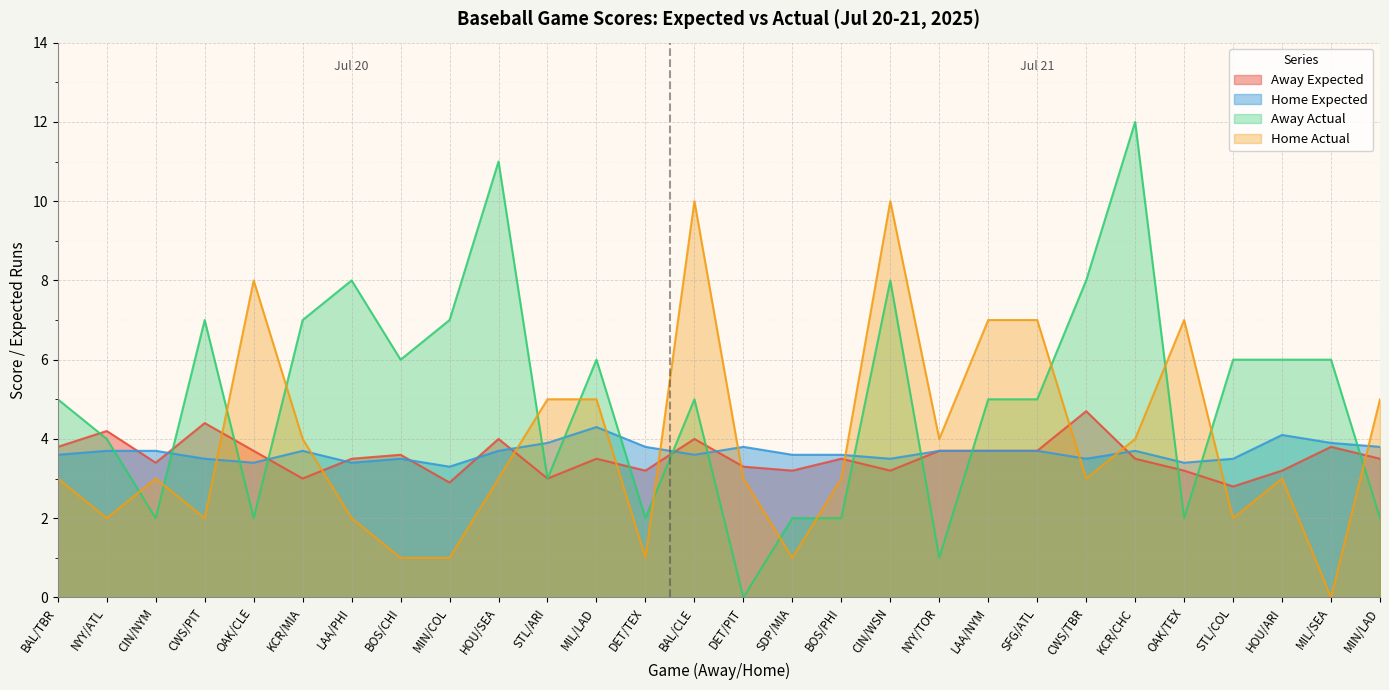

Reading right to left, transcribe all the data shown in this chart.

Away Expected: 3.5	3.8	3.2	2.8	3.2	3.5	4.7	3.7	3.7	3.7	3.2	3.5	3.2	3.3	4.0	3.2	3.5	3.0	4.0	2.9	3.6	3.5	3.0	3.7	4.4	3.4	4.2	3.8
Home Expected: 3.8	3.9	4.1	3.5	3.4	3.7	3.5	3.7	3.7	3.7	3.5	3.6	3.6	3.8	3.6	3.8	4.3	3.9	3.7	3.3	3.5	3.4	3.7	3.4	3.5	3.7	3.7	3.6
Away Actual: 2.0	6.0	6.0	6.0	2.0	12.0	8.0	5.0	5.0	1.0	8.0	2.0	2.0	0.0	5.0	2.0	6.0	3.0	11.0	7.0	6.0	8.0	7.0	2.0	7.0	2.0	4.0	5.0
Home Actual: 5.0	0.0	3.0	2.0	7.0	4.0	3.0	7.0	7.0	4.0	10.0	3.0	1.0	3.0	10.0	1.0	5.0	5.0	3.0	1.0	1.0	2.0	4.0	8.0	2.0	3.0	2.0	3.0